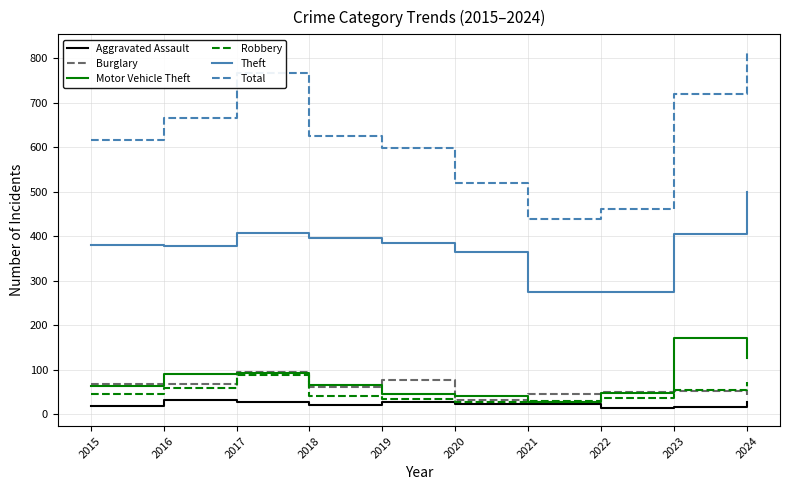

True or false: Total has a value of 625 at 2018.

True